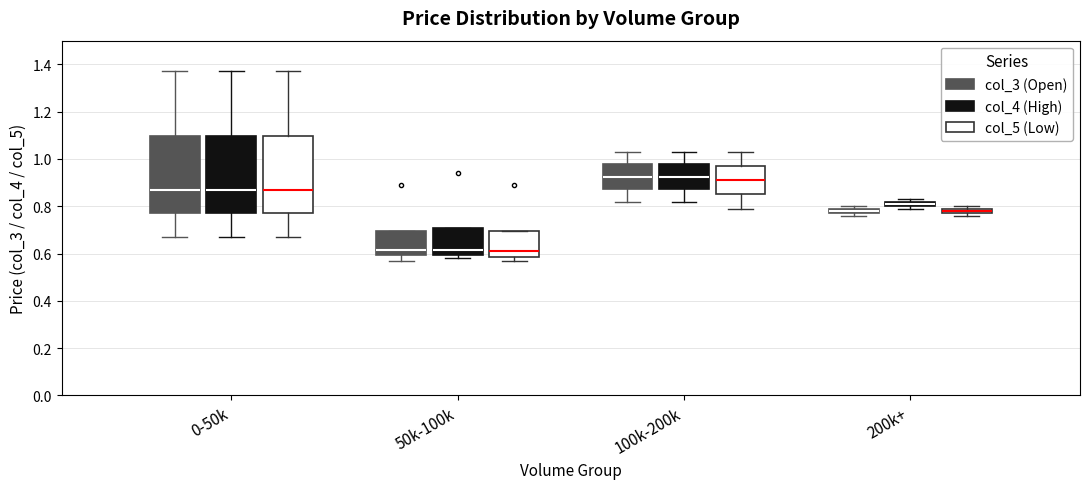

Where does the upper whisker of the box for 0-50k (col_5 (Low)) end on the y-axis? The values are not printed on the chart, so give them approximately, as read against the axis.

1.38